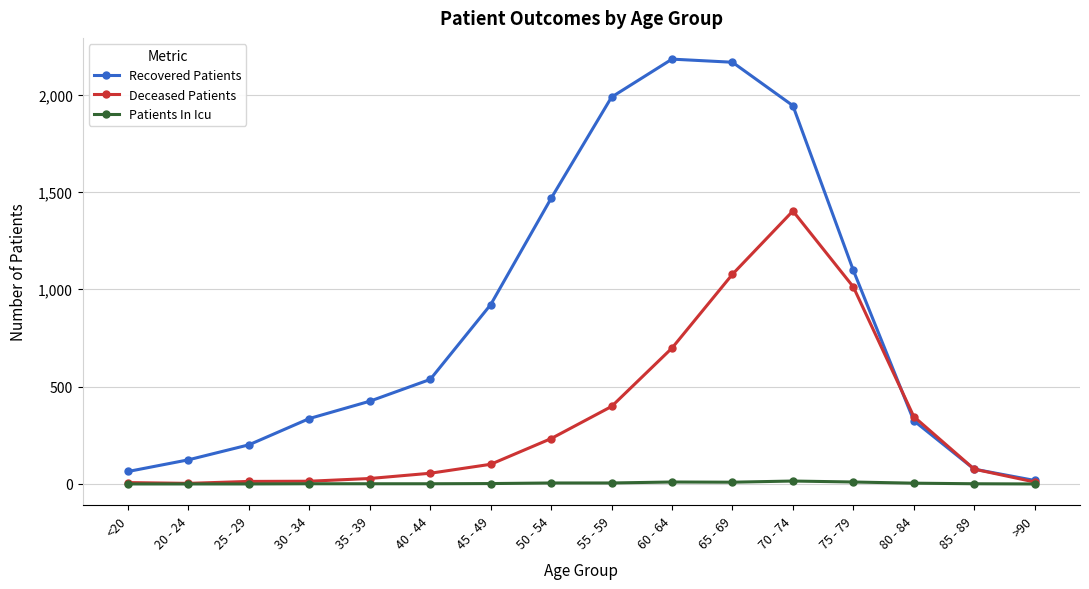

Between 40 - 44 and 55 - 59, which series saw the biggest shift?

Recovered Patients